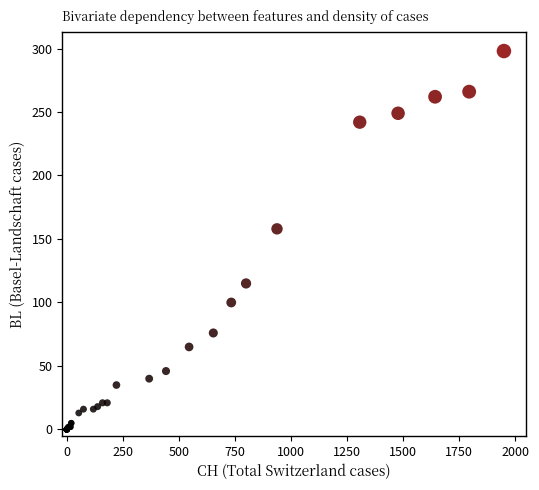

What Y value in the scatter plot is closest to 149?

158